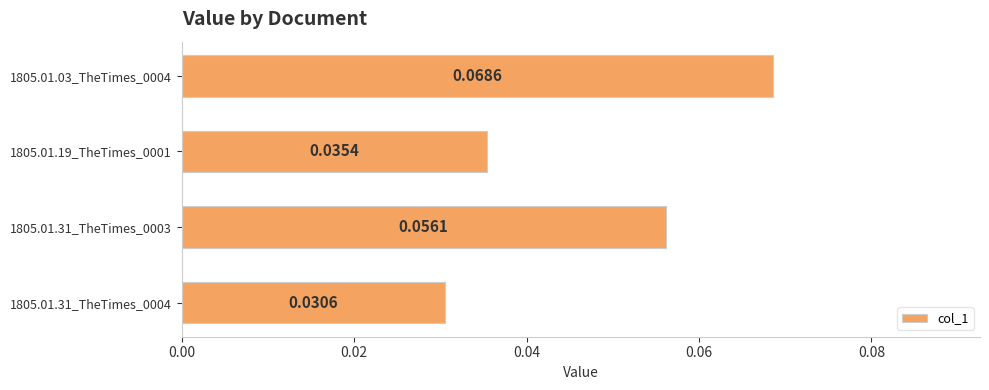

Rank the categories by value from highest to lowest.

1805.01.03_TheTimes_0004, 1805.01.31_TheTimes_0003, 1805.01.19_TheTimes_0001, 1805.01.31_TheTimes_0004